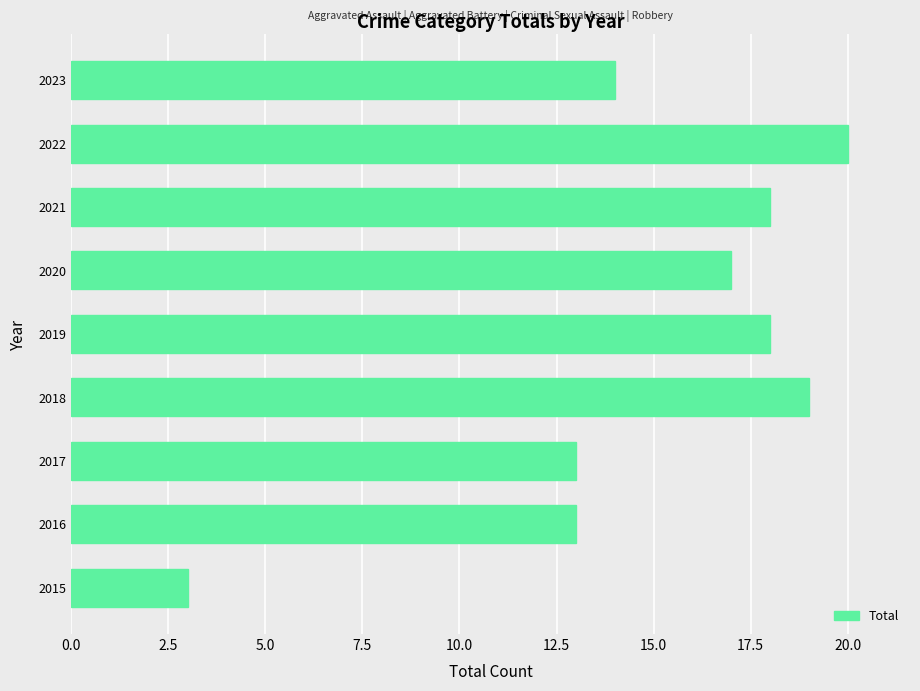

The chart shows a value of 33 at 2018. True or false?

False